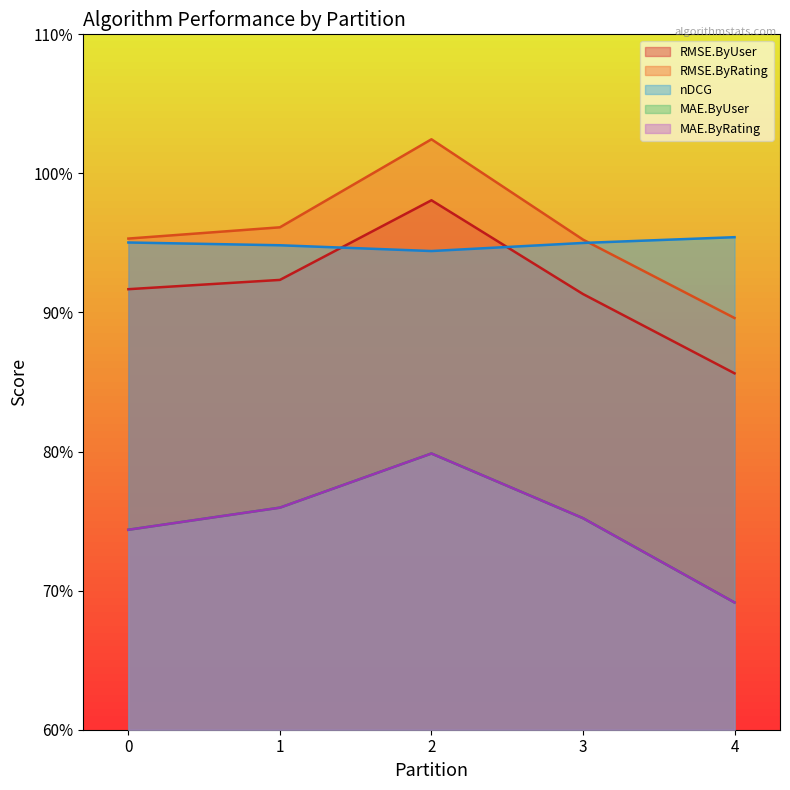

Reading left to right, list all the values displayed in this chart.

RMSE.ByUser: 2=1.0	1=0.9	4=0.9	0=0.9	3=0.9
RMSE.ByRating: 2=1.0	1=1.0	4=0.9	0=1.0	3=1.0
nDCG: 2=0.9	1=0.9	4=1.0	0=1.0	3=0.9
MAE.ByUser: 2=0.8	1=0.8	4=0.7	0=0.7	3=0.8
MAE.ByRating: 2=0.8	1=0.8	4=0.7	0=0.7	3=0.8